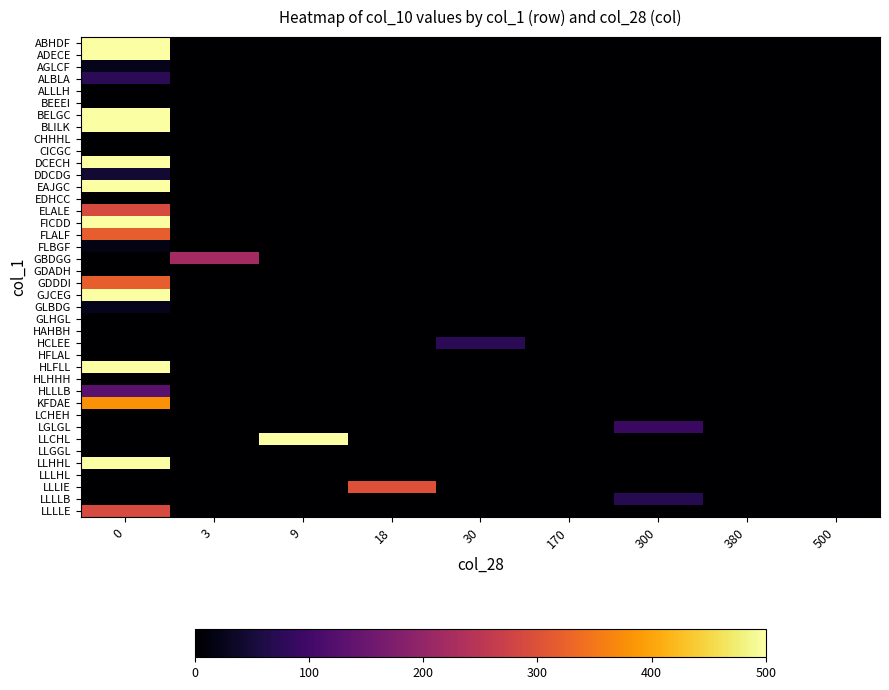

Which series changed the most between 18 and 170?

LLLIE